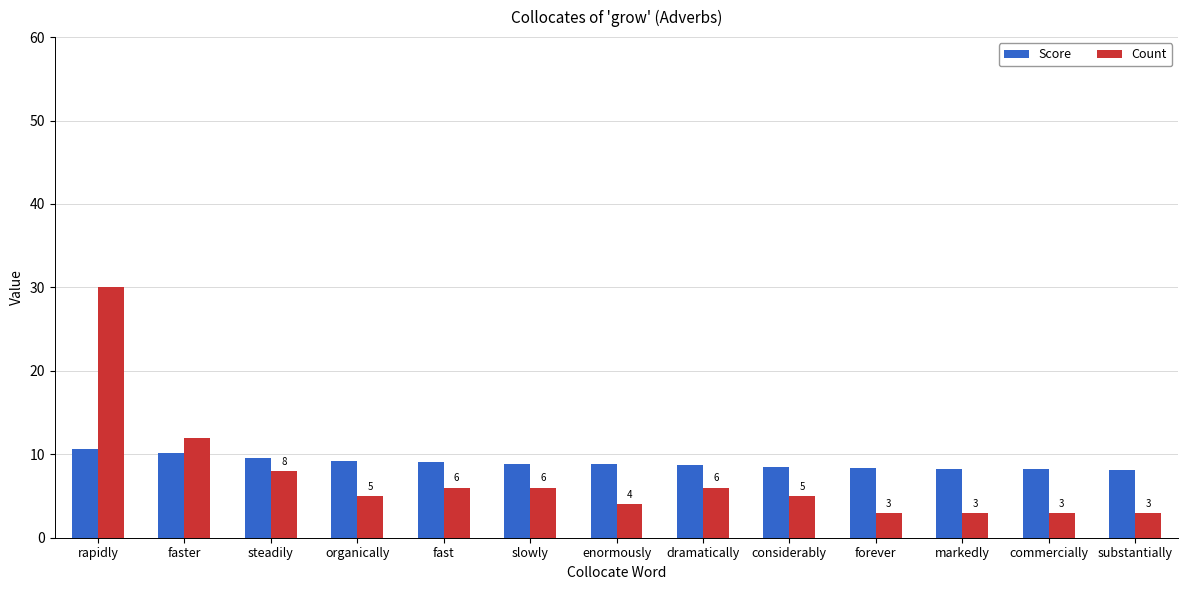

Is it true that Count equals 8.0 at steadily?

True